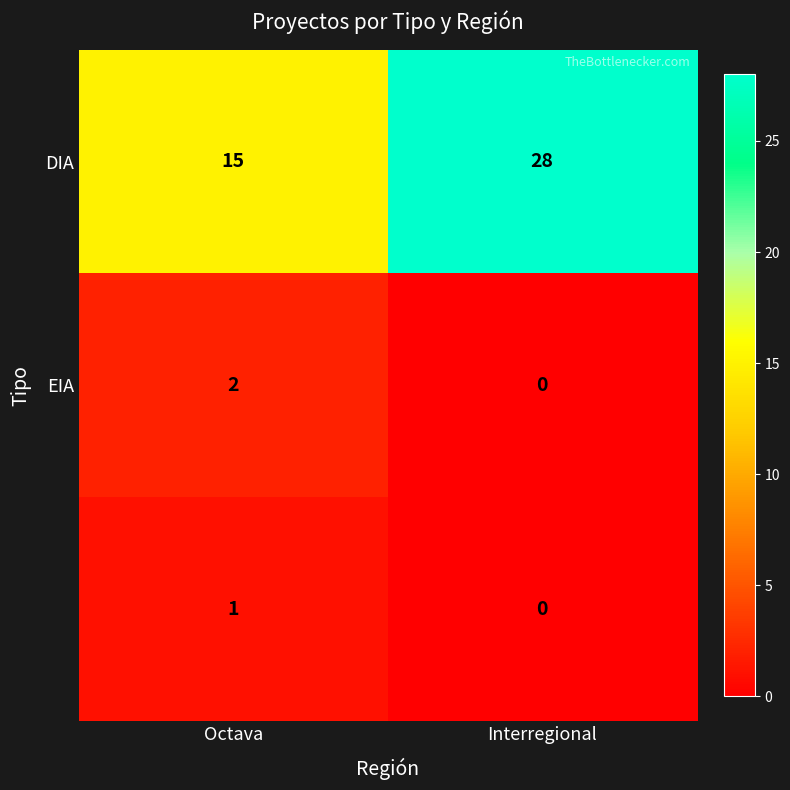

At which category is the sum across all series the highest?

Interregional